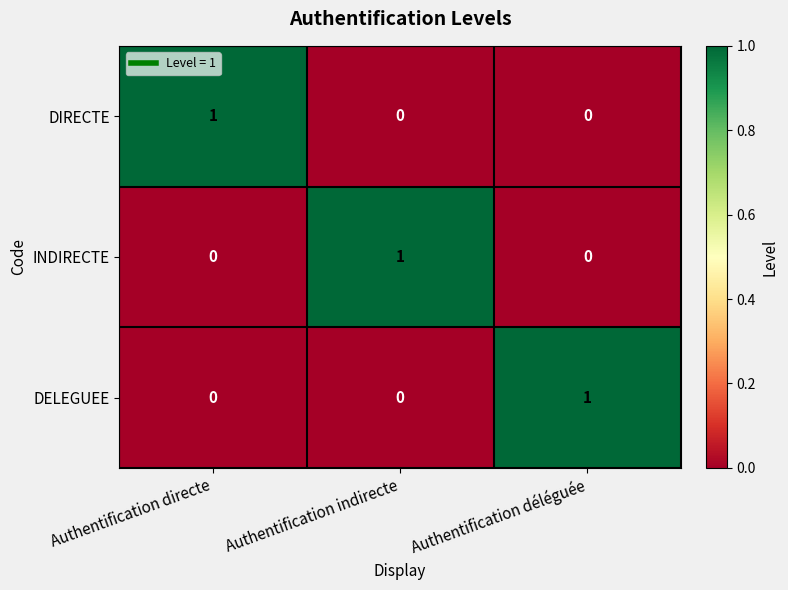

At how many categories does at least one series exceed 0?

3